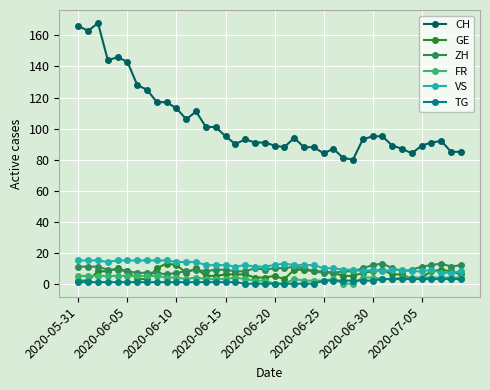

True or false: VS and CH cross at least once.

False